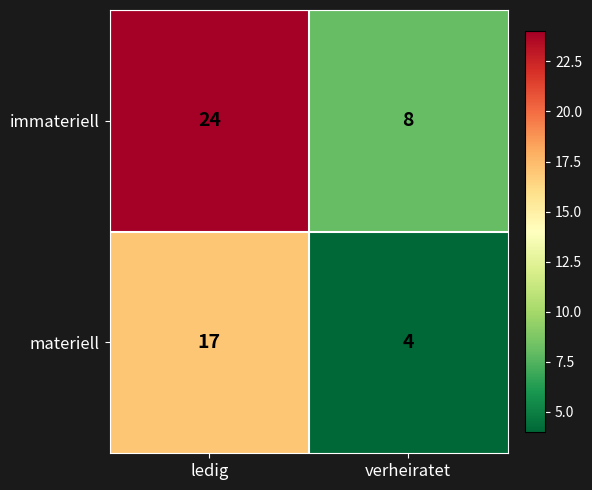

Between ledig and verheiratet, which series saw the biggest shift?

immateriell